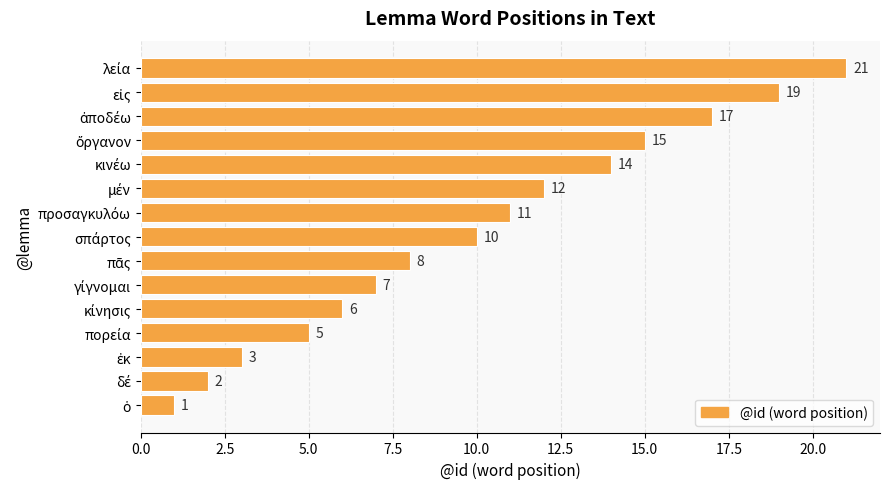

How many data points does each series have?

15